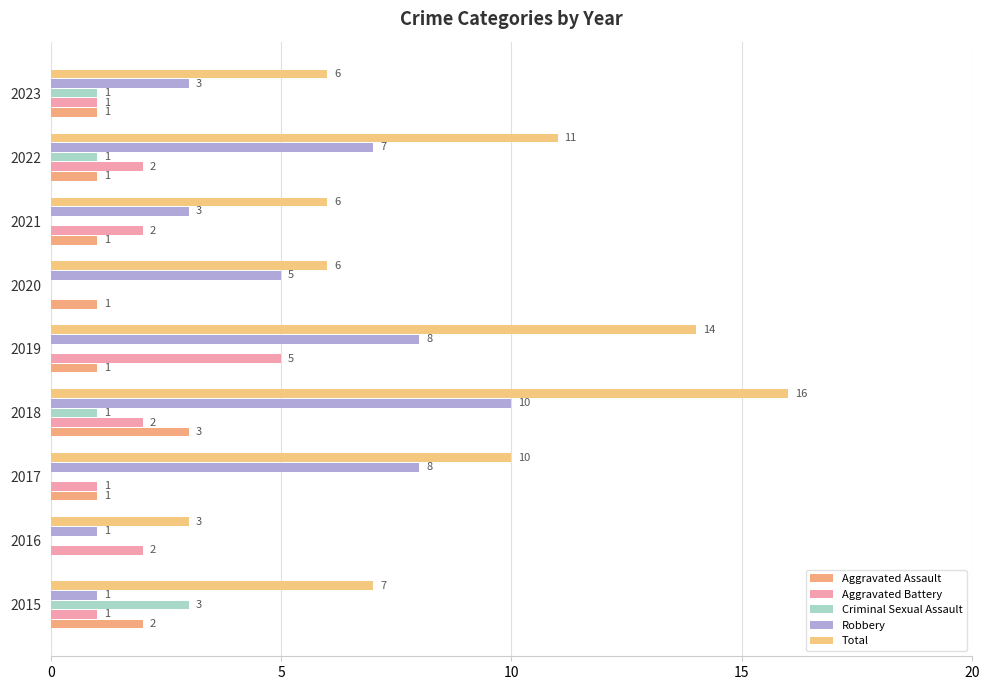

How many Aggravated Battery values are between 1 and 2?

7